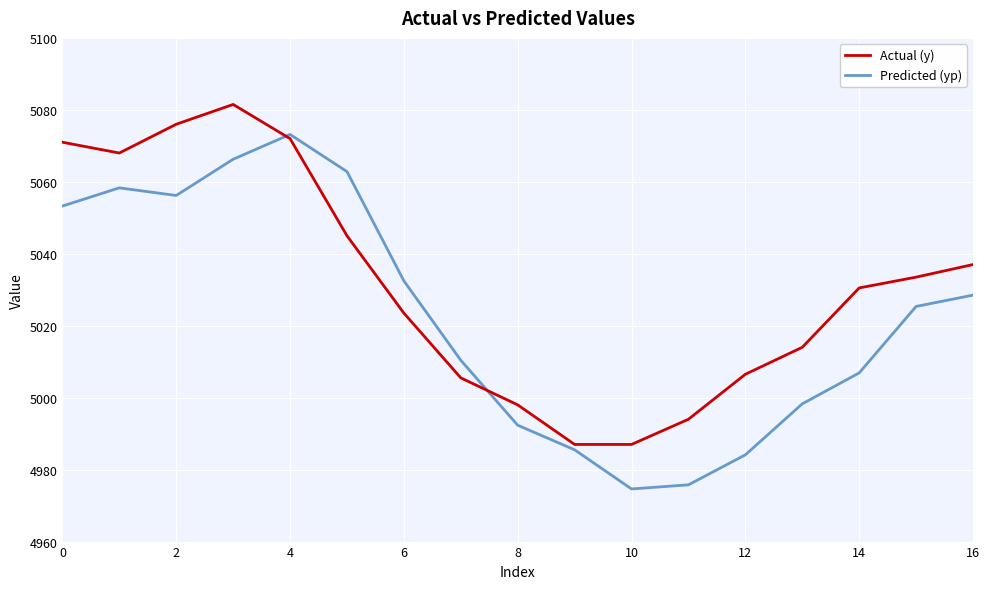

Which series has the largest total across all categories?

Actual (y)